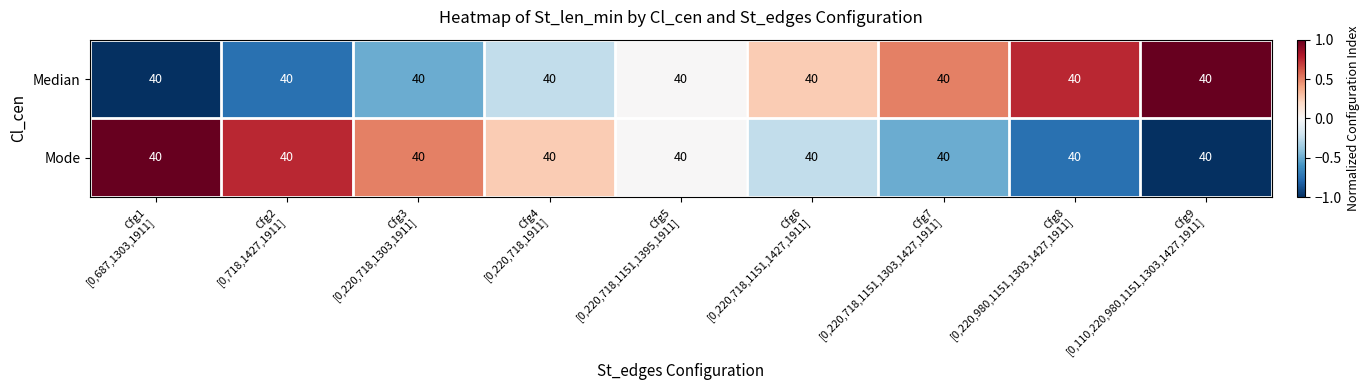

At which category is the sum across all series the highest?

Cfg1
[0,687,1303,1911]